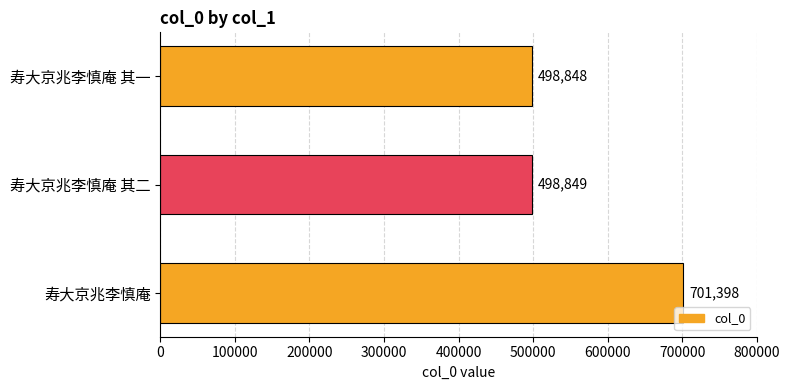

Is it true that the value at 寿大京兆李慎庵 其一 is 672102?

False